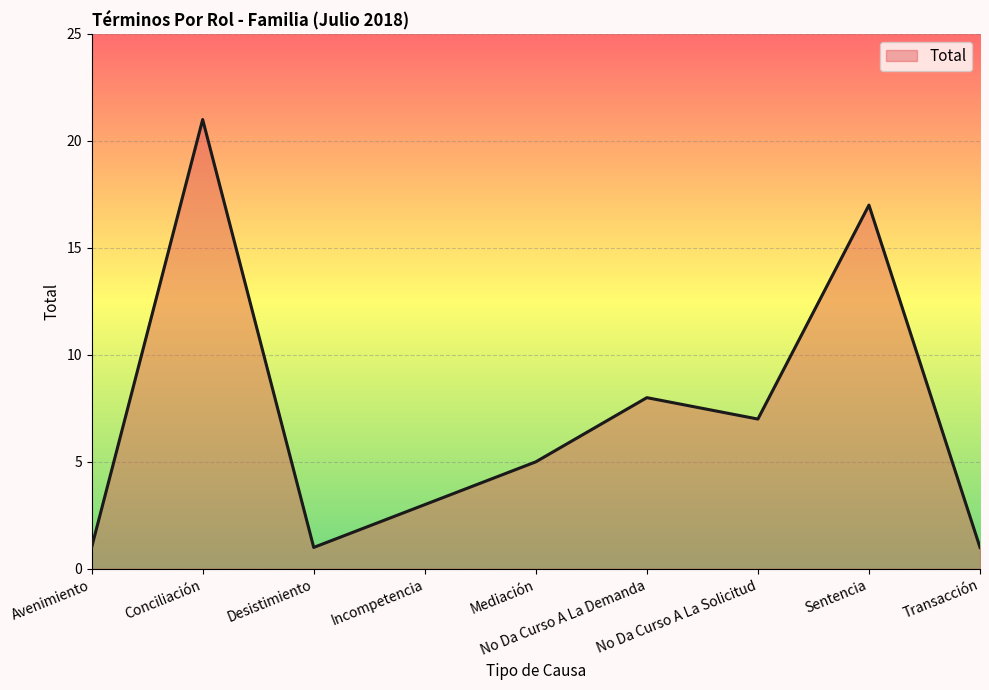

What is the maximum value shown in the chart?

21